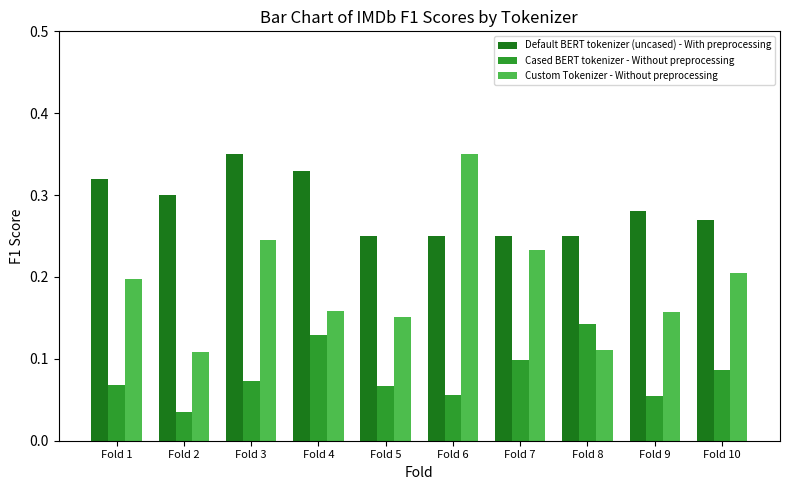

What is the sum of the Custom Tokenizer - Without preprocessing values at Fold 6 and Fold 3?

0.6